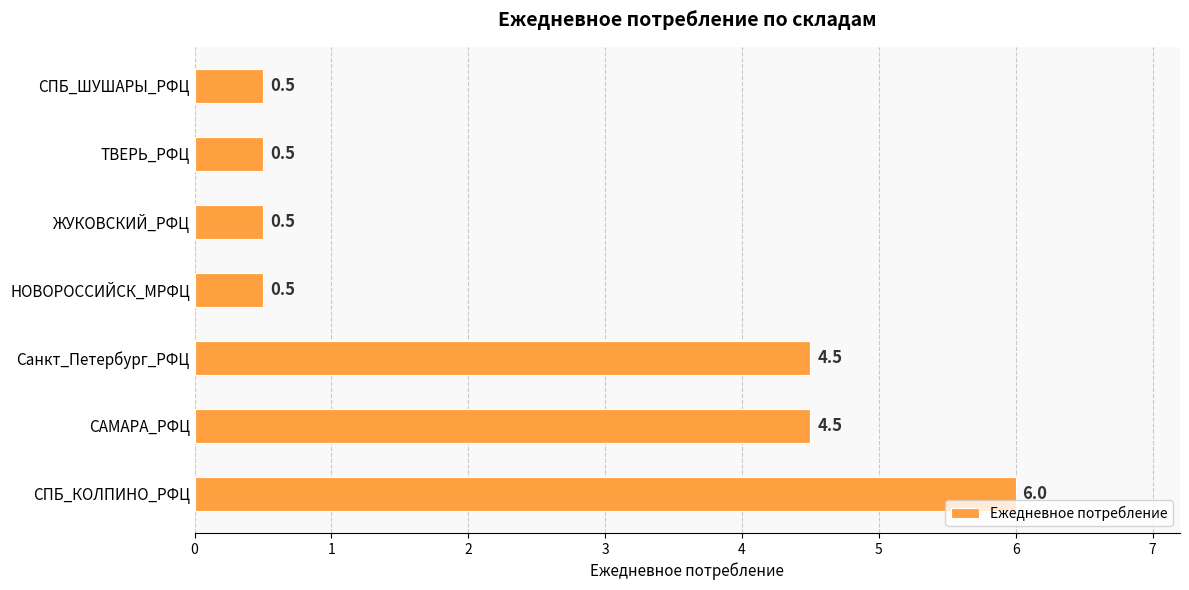

The chart shows a value of 0.8 at ТВЕРЬ_РФЦ. True or false?

False